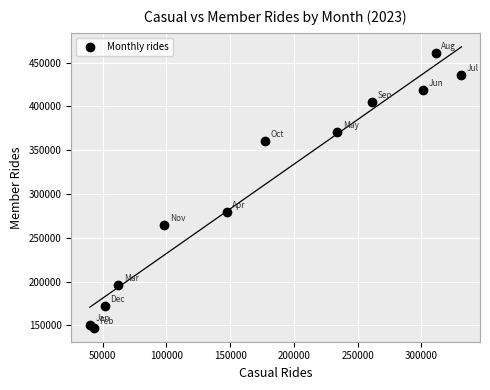

What Y value in the scatter plot is closest to 303983?

279302